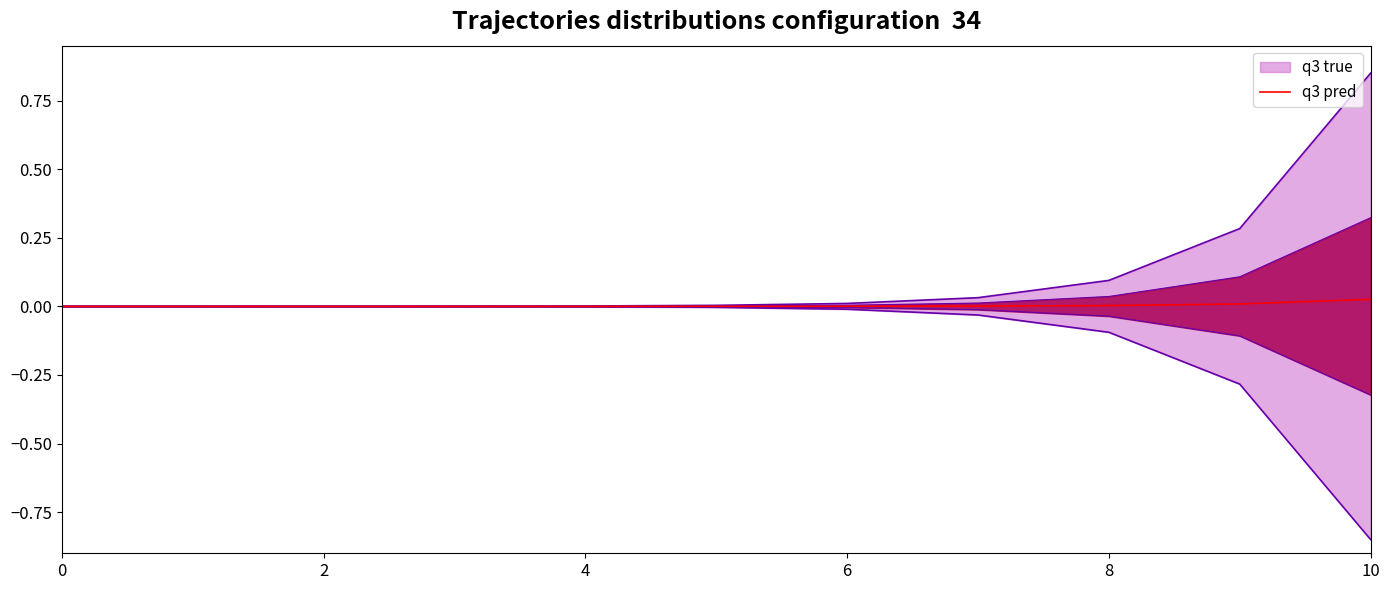

Is it true that the value at 9 is 0.0?

False